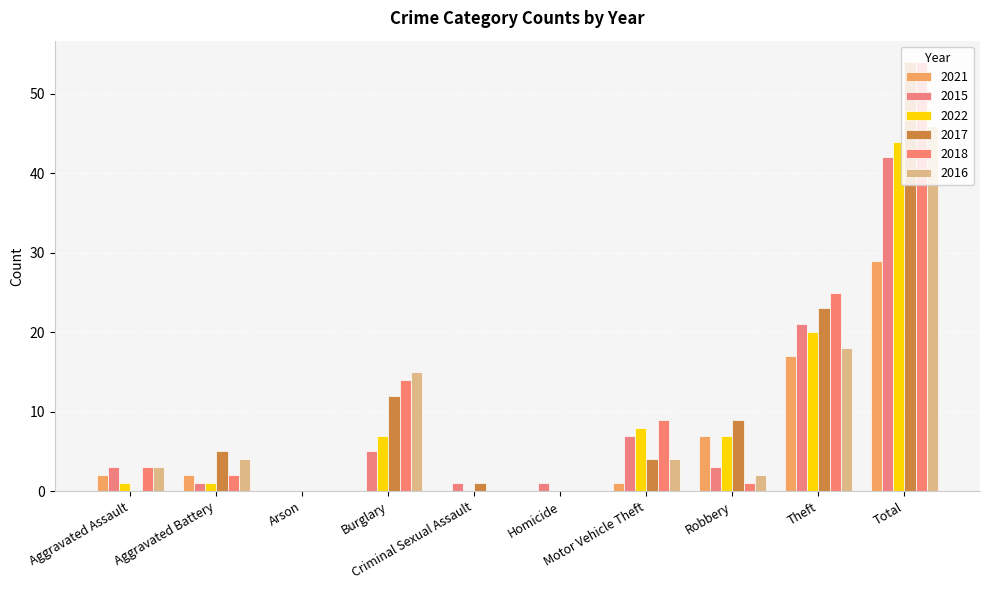

Between Robbery and Aggravated Battery, which is larger?

Robbery